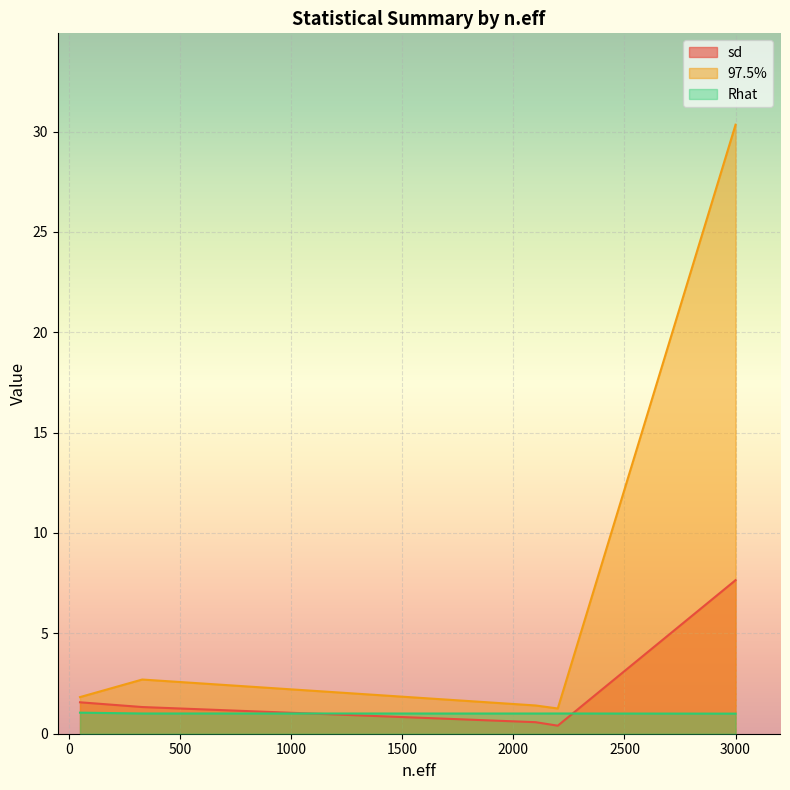

Rank the series by their maximum value, from lowest to highest.

Rhat, sd, 97.5%